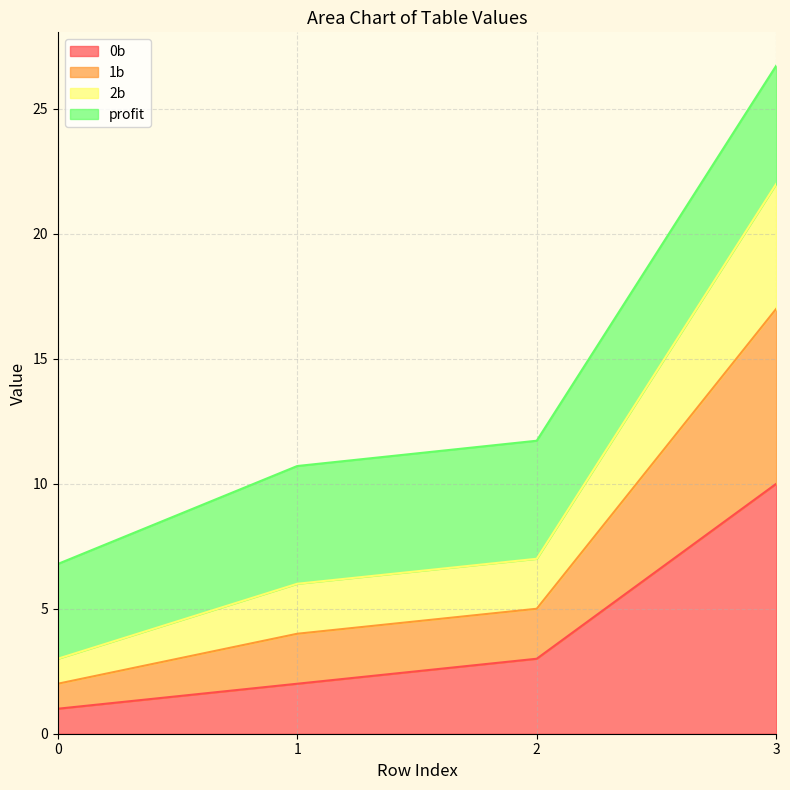

How many data points in 1b are above 7?

1